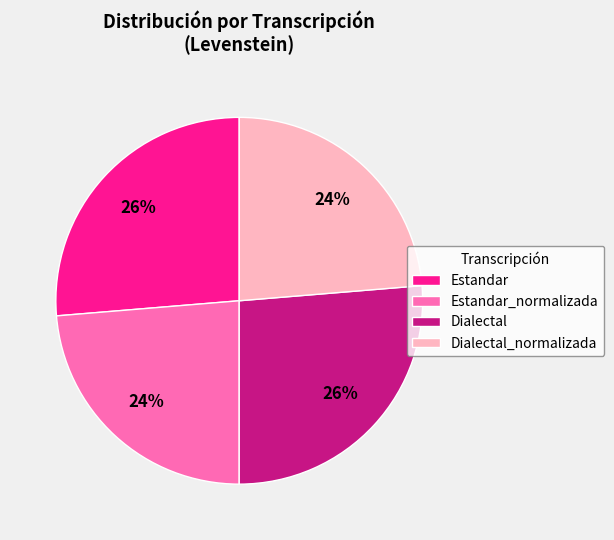

To the nearest percent, what portion does Dialectal represent?

26%